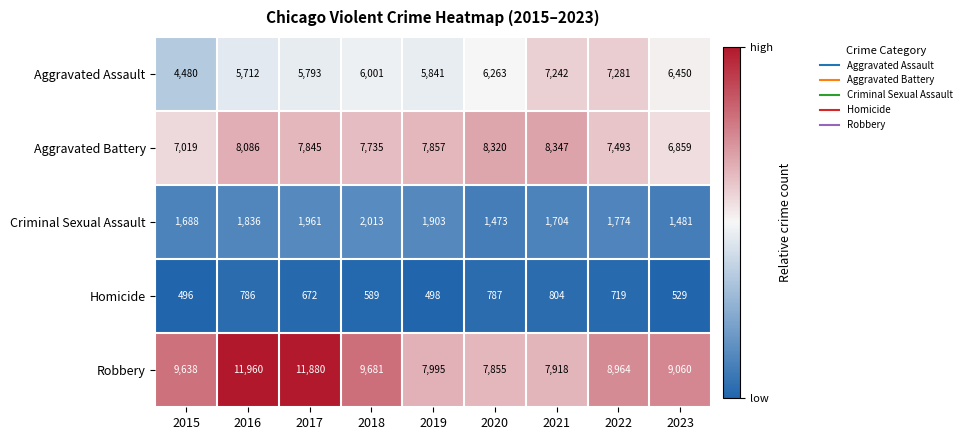

What is the sum of the Aggravated Assault values at 2022 and 2018?

13282